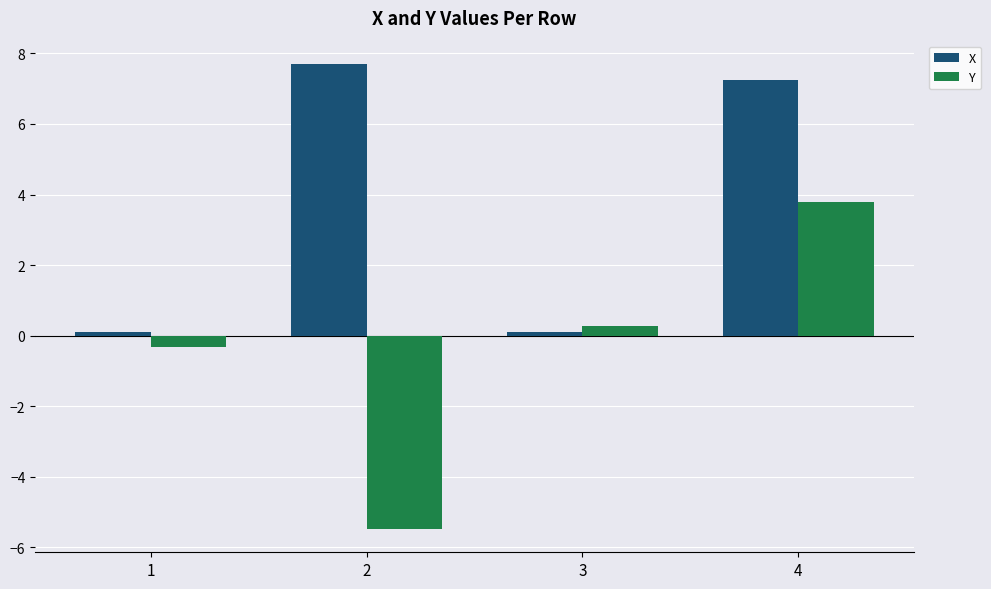

True or false: X has a value of 0.1 at 1.

True